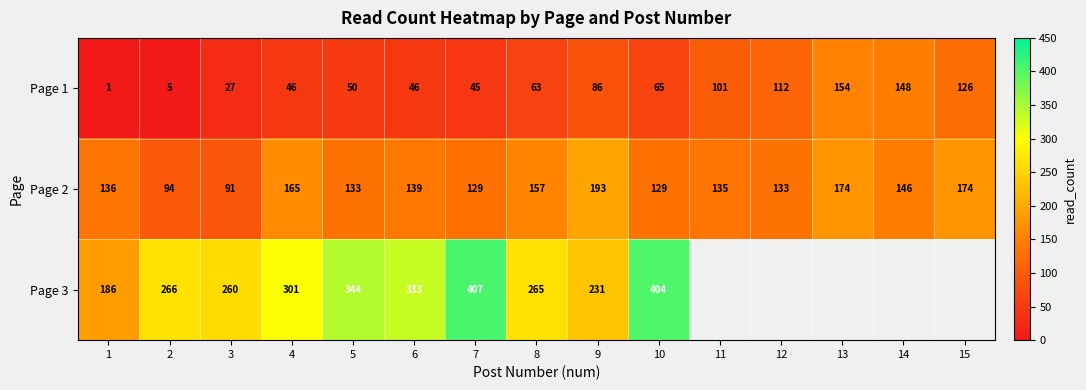

What is the difference between the highest and lowest values at 2?

261